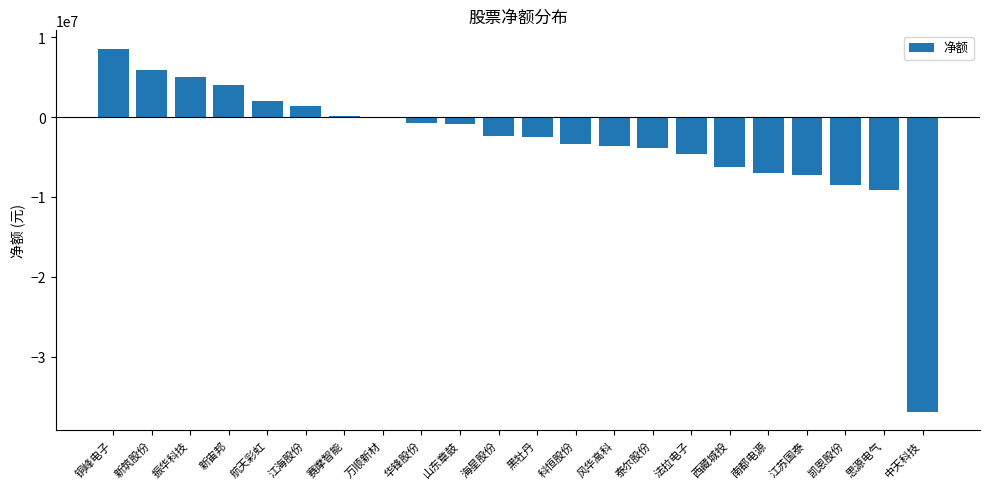

The value at 黑牡丹 is -2544038. True or false?

True